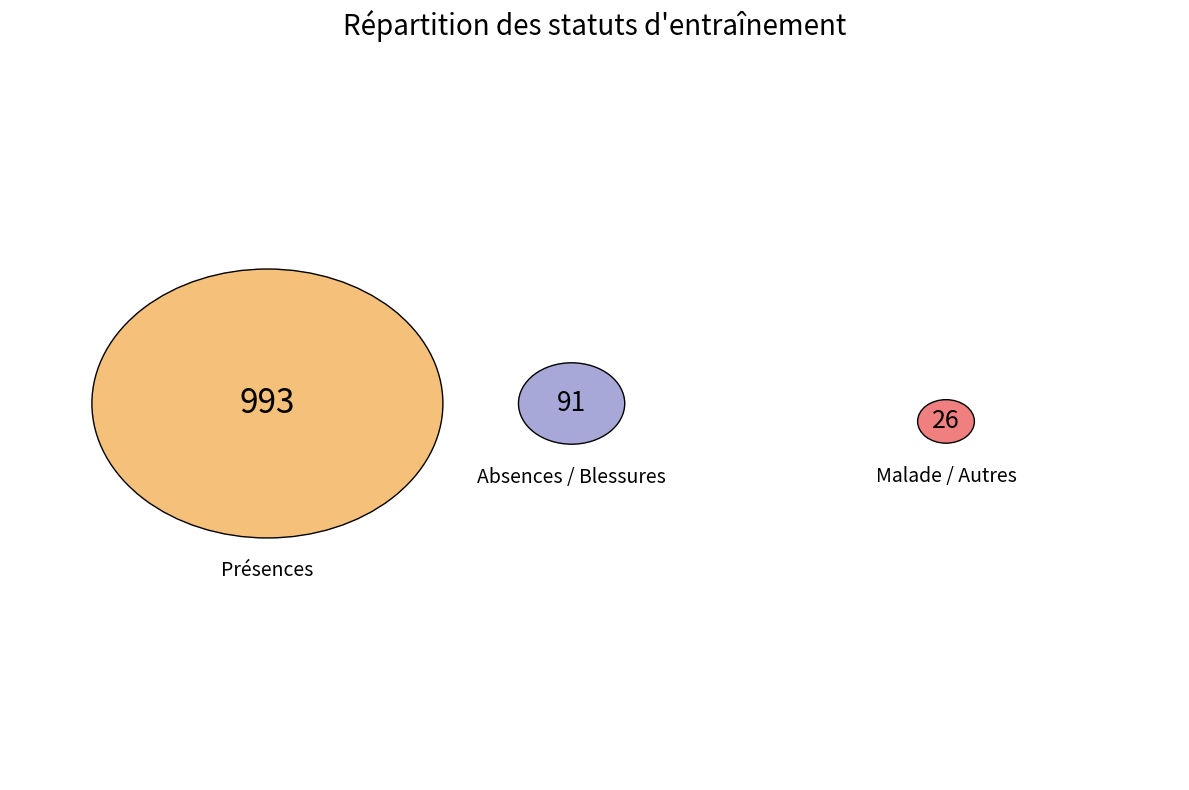

Which series has the largest range (max minus min)?

Présences